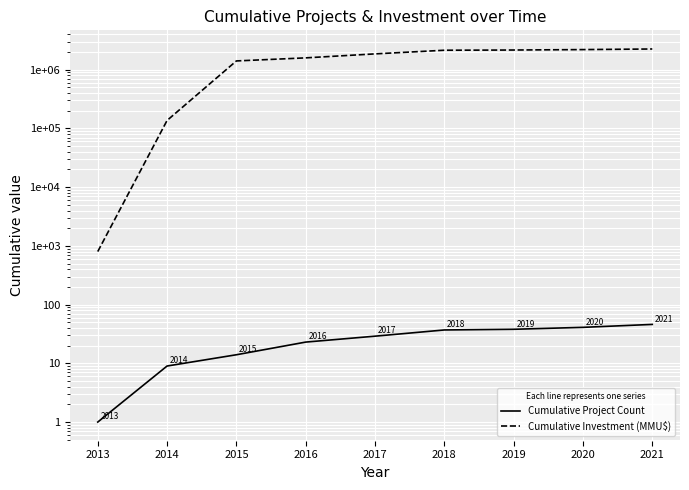

Rank the series by their maximum value, from highest to lowest.

Cumulative Investment (MMU$), Cumulative Project Count